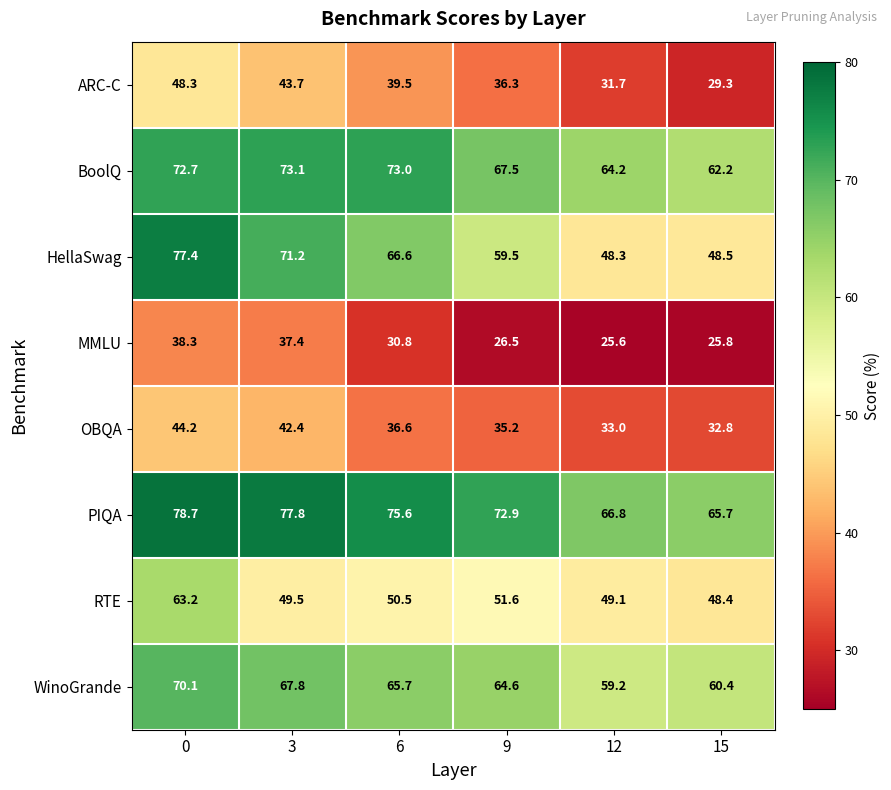

True or false: HellaSwag has a value of 66.6 at 6.

True